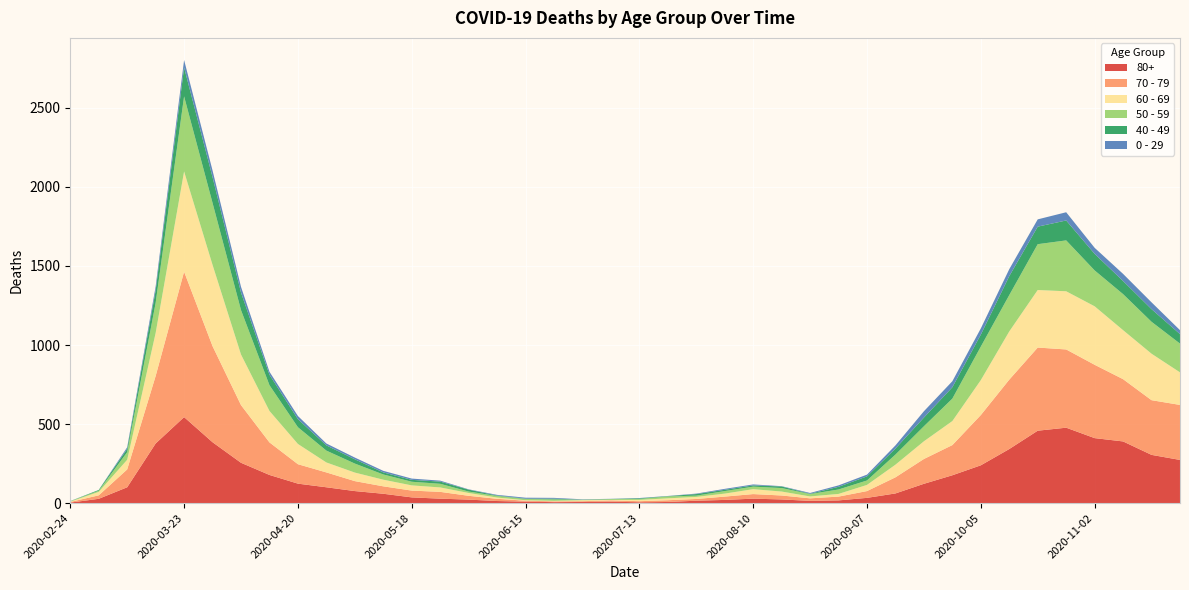

Reading left to right, transcribe all the data shown in this chart.

80+: 2020-02-24=3	2020-03-02=27	2020-03-09=100	2020-03-16=377	2020-03-23=544	2020-03-30=385	2020-04-06=255	2020-04-13=178	2020-04-20=123	2020-04-27=100	2020-05-04=76	2020-05-11=59	2020-05-18=36	2020-05-25=28	2020-06-01=22	2020-06-08=13	2020-06-15=9	2020-06-22=6	2020-06-29=7	2020-07-06=9	2020-07-13=5	2020-07-20=7	2020-07-27=15	2020-08-03=20	2020-08-10=28	2020-08-17=23	2020-08-24=14	2020-08-31=17	2020-09-07=33	2020-09-14=61	2020-09-21=122	2020-09-28=176	2020-10-05=239	2020-10-12=342	2020-10-19=458	2020-10-26=477	2020-11-02=411	2020-11-09=390	2020-11-16=305	2020-11-23=273
70 - 79: 2020-02-24=4	2020-03-02=22	2020-03-09=113	2020-03-16=427	2020-03-23=920	2020-03-30=608	2020-04-06=365	2020-04-13=206	2020-04-20=123	2020-04-27=94	2020-05-04=63	2020-05-11=47	2020-05-18=43	2020-05-25=43	2020-06-01=24	2020-06-08=14	2020-06-15=6	2020-06-22=5	2020-06-29=5	2020-07-06=8	2020-07-13=7	2020-07-20=11	2020-07-27=11	2020-08-03=21	2020-08-10=29	2020-08-17=25	2020-08-24=16	2020-08-31=24	2020-09-07=43	2020-09-14=102	2020-09-21=157	2020-09-28=191	2020-10-05=318	2020-10-12=439	2020-10-19=526	2020-10-26=495	2020-11-02=464	2020-11-09=394	2020-11-16=346	2020-11-23=348
60 - 69: 2020-02-24=2	2020-03-02=22	2020-03-09=61	2020-03-16=272	2020-03-23=634	2020-03-30=514	2020-04-06=320	2020-04-13=199	2020-04-20=128	2020-04-27=63	2020-05-04=54	2020-05-11=42	2020-05-18=33	2020-05-25=28	2020-06-01=18	2020-06-08=8	2020-06-15=3	2020-06-22=3	2020-06-29=6	2020-07-06=3	2020-07-13=8	2020-07-20=12	2020-07-27=13	2020-08-03=19	2020-08-10=31	2020-08-17=25	2020-08-24=12	2020-08-31=17	2020-09-07=39	2020-09-14=80	2020-09-21=112	2020-09-28=152	2020-10-05=221	2020-10-12=305	2020-10-19=364	2020-10-26=368	2020-11-02=370	2020-11-09=310	2020-11-16=294	2020-11-23=206
50 - 59: 2020-02-24=3	2020-03-02=7	2020-03-09=48	2020-03-16=190	2020-03-23=475	2020-03-30=392	2020-04-06=281	2020-04-13=163	2020-04-20=106	2020-04-27=75	2020-05-04=57	2020-05-11=33	2020-05-18=23	2020-05-25=23	2020-06-01=9	2020-06-08=10	2020-06-15=8	2020-06-22=9	2020-06-29=3	2020-07-06=5	2020-07-13=6	2020-07-20=12	2020-07-27=8	2020-08-03=16	2020-08-10=16	2020-08-17=22	2020-08-24=15	2020-08-31=28	2020-09-07=28	2020-09-14=64	2020-09-21=95	2020-09-28=142	2020-10-05=212	2020-10-12=230	2020-10-19=290	2020-10-26=322	2020-11-02=227	2020-11-09=228	2020-11-16=202	2020-11-23=182
40 - 49: 2020-02-24=0	2020-03-02=5	2020-03-09=21	2020-03-16=79	2020-03-23=183	2020-03-30=163	2020-04-06=111	2020-04-13=66	2020-04-20=51	2020-04-27=33	2020-05-04=27	2020-05-11=13	2020-05-18=12	2020-05-25=14	2020-06-01=12	2020-06-08=3	2020-06-15=2	2020-06-22=5	2020-06-29=1	2020-07-06=1	2020-07-13=4	2020-07-20=2	2020-07-27=10	2020-08-03=8	2020-08-10=8	2020-08-17=10	2020-08-24=2	2020-08-31=17	2020-09-07=26	2020-09-14=38	2020-09-21=55	2020-09-28=72	2020-10-05=76	2020-10-12=120	2020-10-19=111	2020-10-26=126	2020-11-02=105	2020-11-09=83	2020-11-16=80	2020-11-23=60
0 - 29: 2020-02-24=1	2020-03-02=0	2020-03-09=10	2020-03-16=25	2020-03-23=47	2020-03-30=42	2020-04-06=36	2020-04-13=19	2020-04-20=20	2020-04-27=12	2020-05-04=11	2020-05-11=10	2020-05-18=8	2020-05-25=6	2020-06-01=2	2020-06-08=4	2020-06-15=6	2020-06-22=5	2020-06-29=2	2020-07-06=1	2020-07-13=2	2020-07-20=1	2020-07-27=3	2020-08-03=6	2020-08-10=6	2020-08-17=2	2020-08-24=5	2020-08-31=9	2020-09-07=11	2020-09-14=20	2020-09-21=40	2020-09-28=38	2020-10-05=39	2020-10-12=44	2020-10-19=46	2020-10-26=52	2020-11-02=38	2020-11-09=45	2020-11-16=43	2020-11-23=25